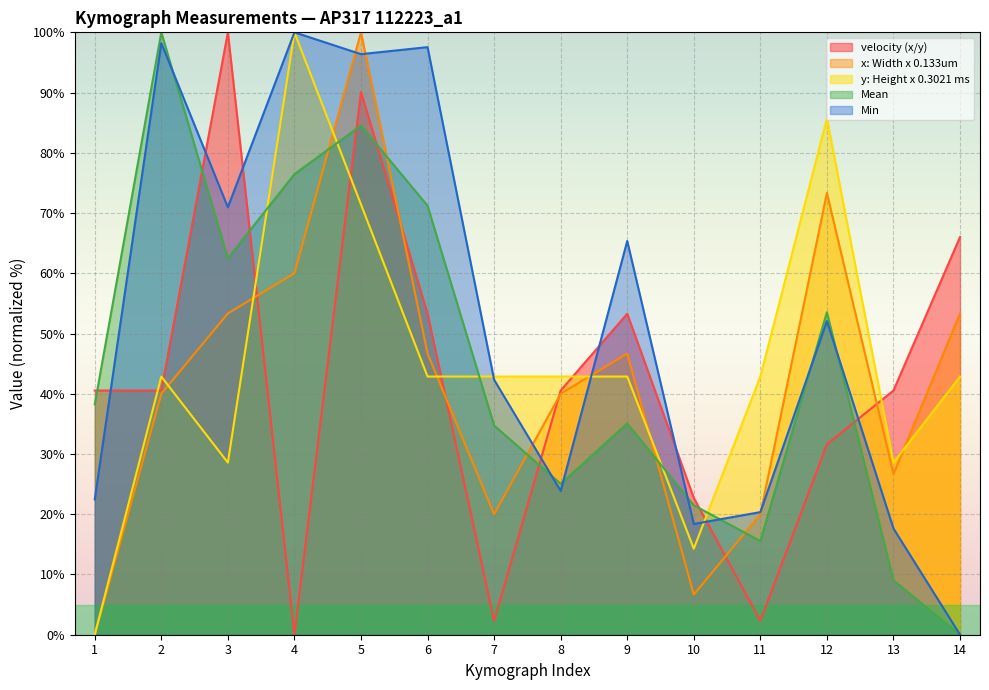

What is the difference between the second highest and second lowest values in the y: Height x 0.3021 ms series?

71.4